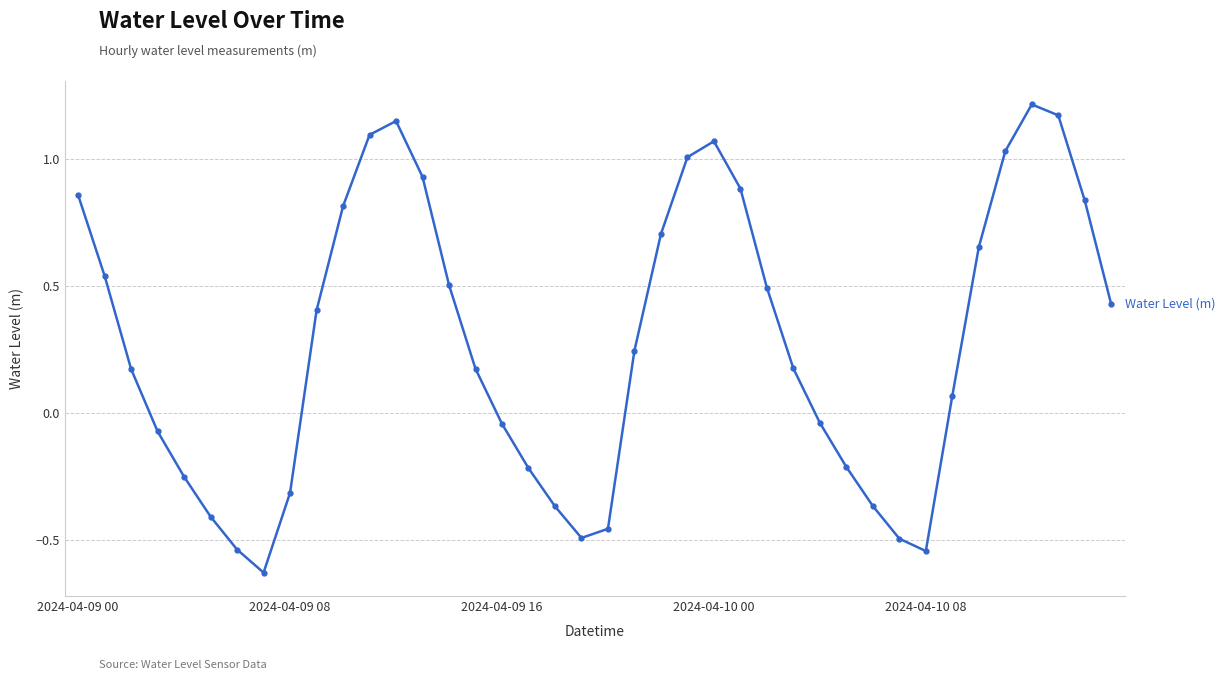

How many negative values are there?

16